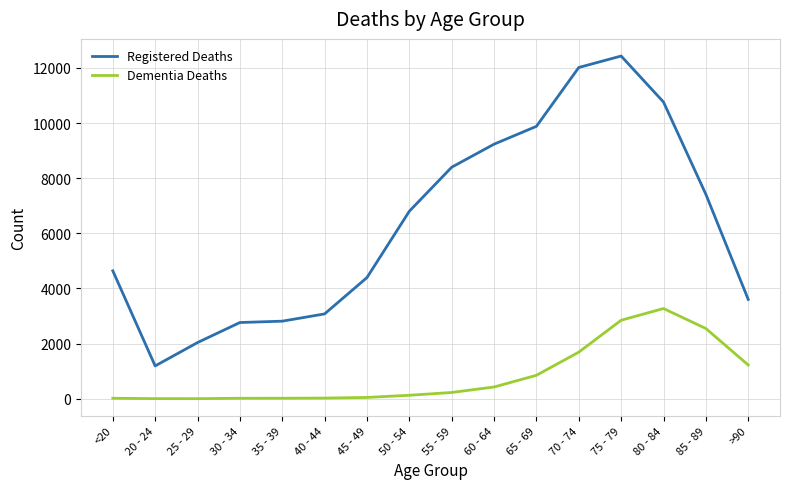

What is the total value across all series at 50 - 54?

6929